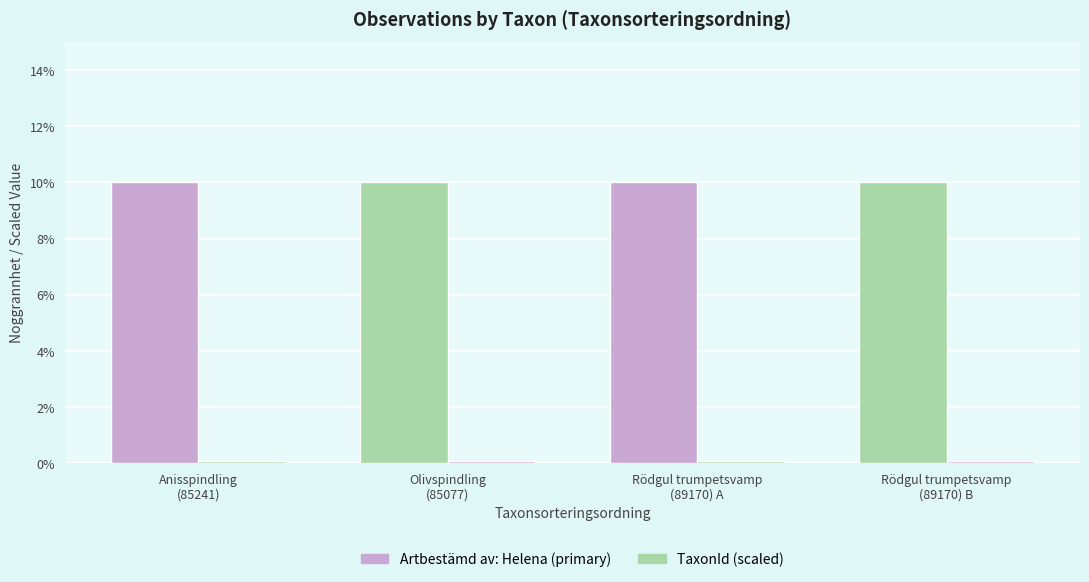

Does the chart contain any negative values?

No